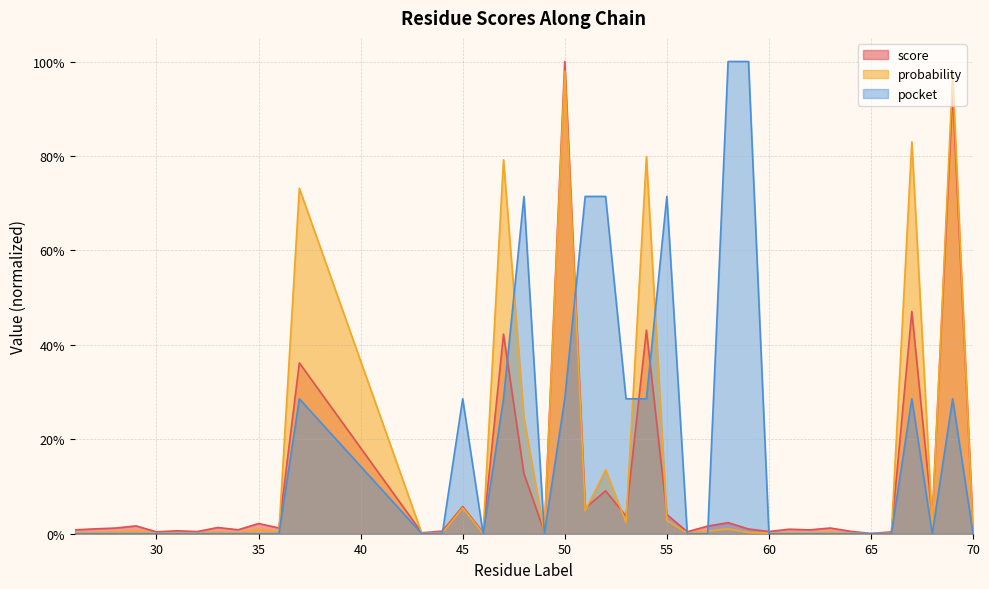

How many interior local peaks does the probability series have?

15